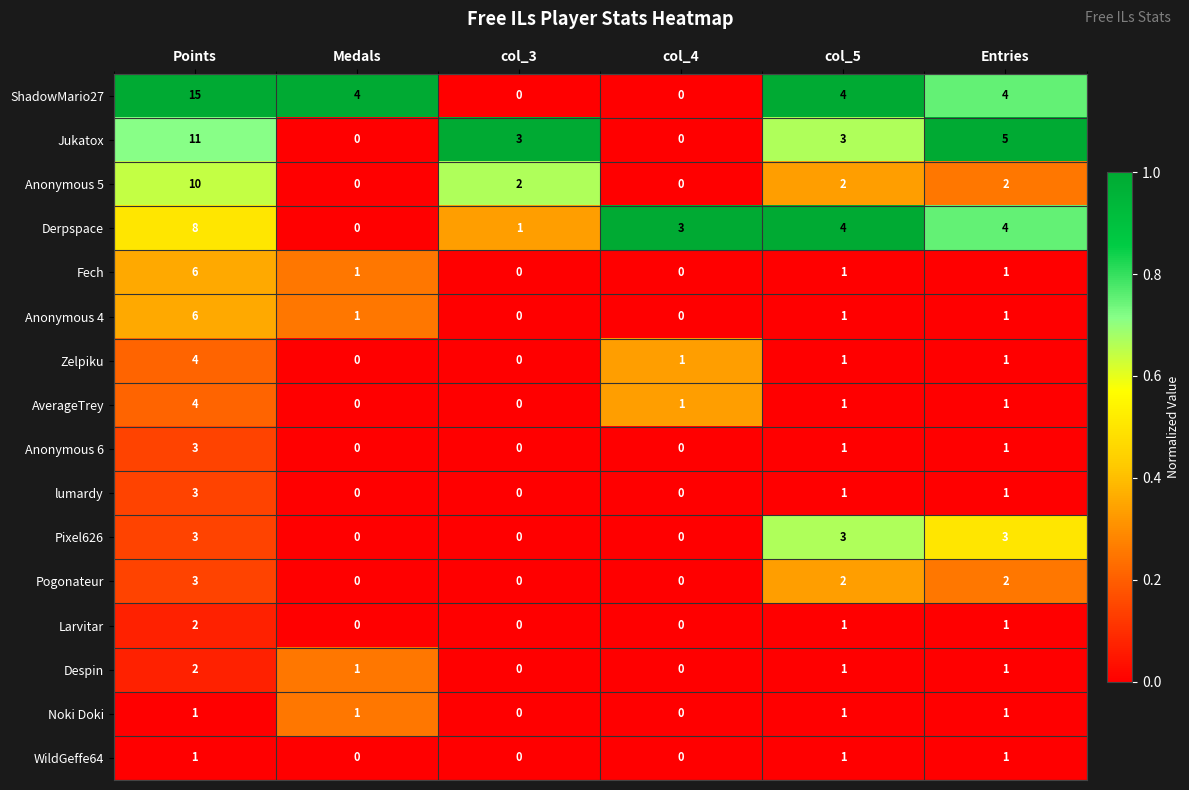

At how many categories does at least one series exceed 0?

6